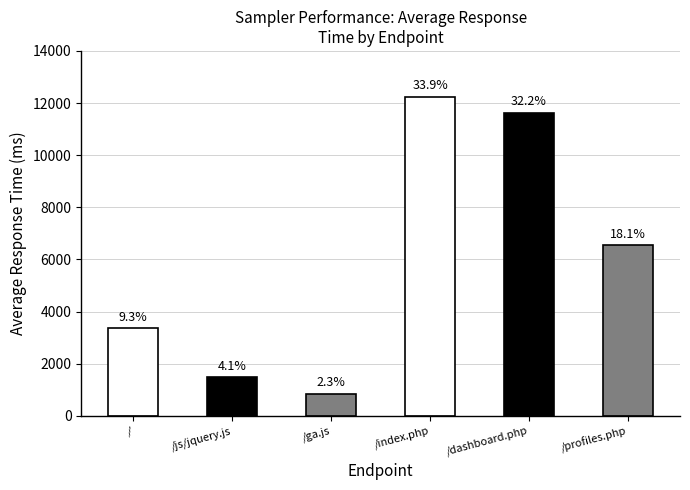

Rank the categories by value from lowest to highest.

/ga.js, /js/jquery.js, /, /profiles.php, /dashboard.php, /index.php